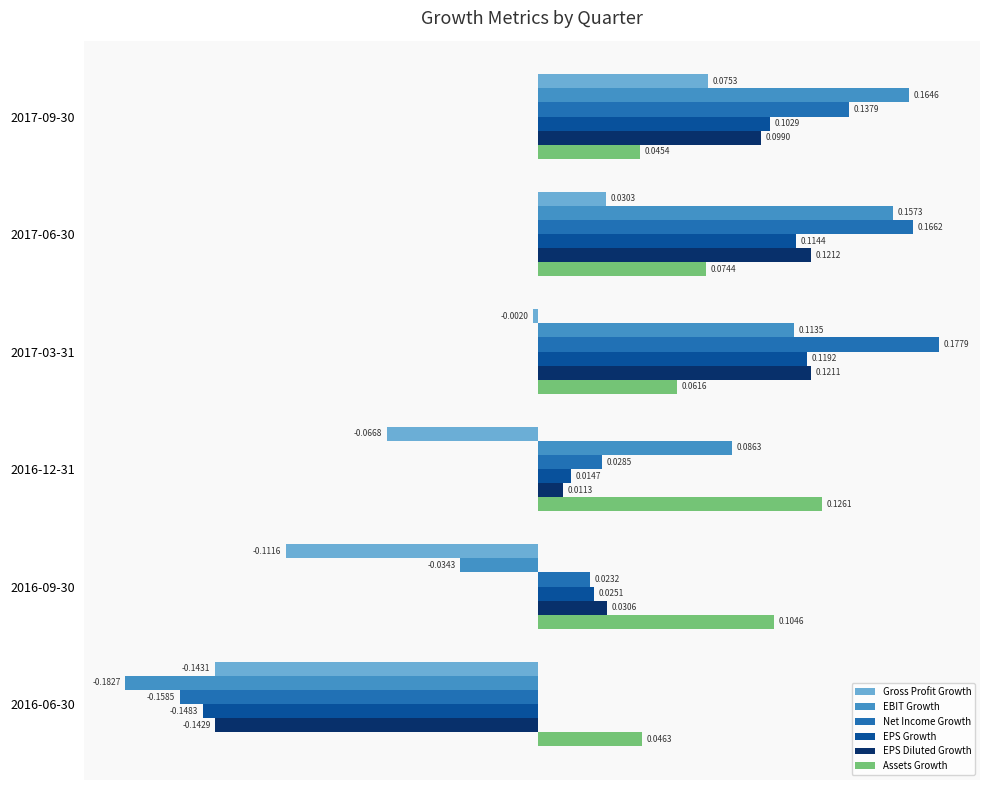

Is the value of Net Income Growth at 2017-06-30 greater than the value of Gross Profit Growth at 2016-09-30?

Yes